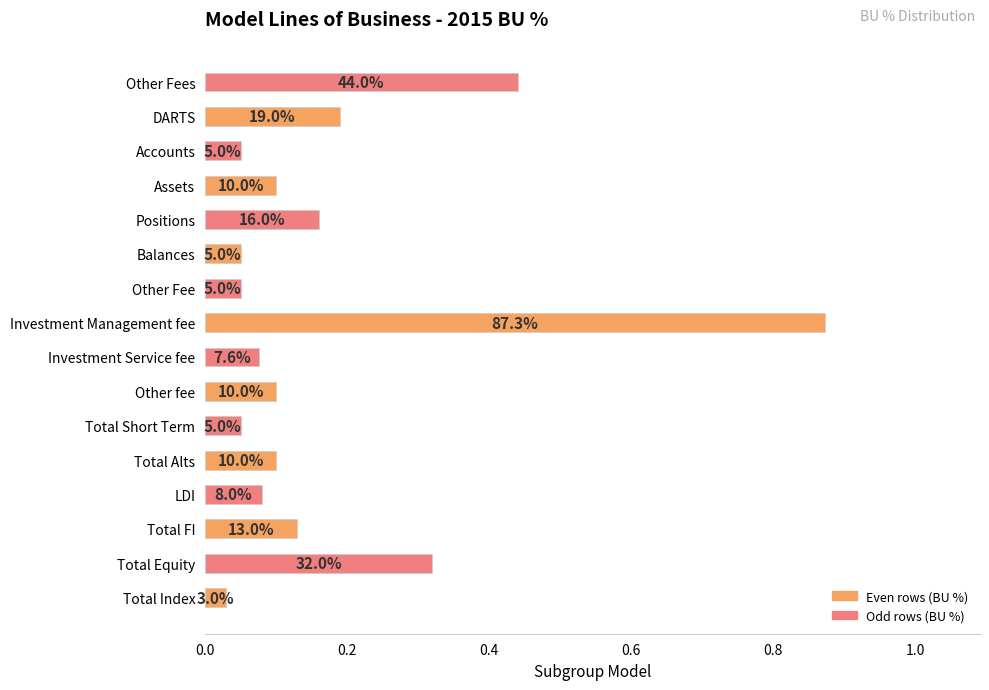

Does the chart contain any negative values?

No